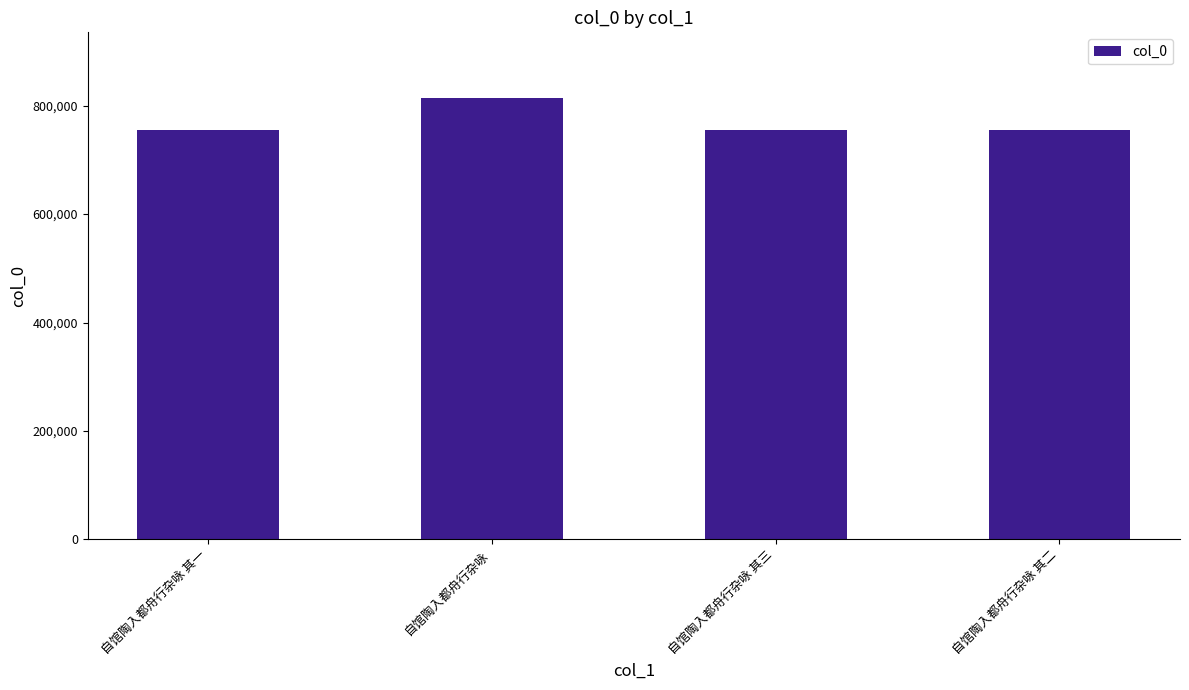

What is the maximum value shown in the chart?

813283